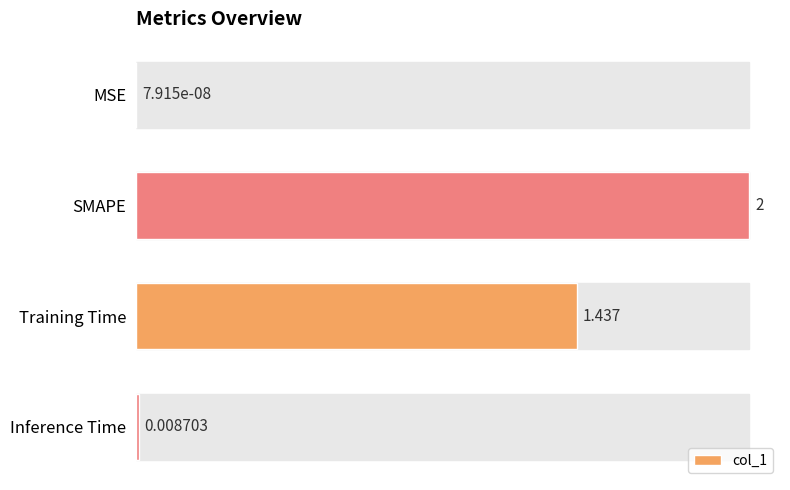

Between Inference Time and SMAPE, which is larger?

SMAPE